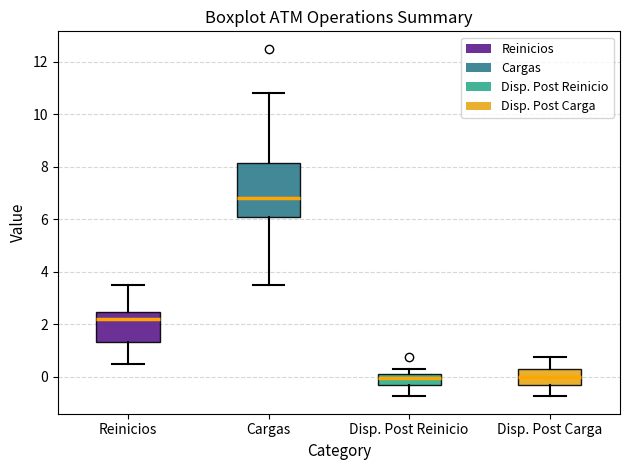

Which box is the tallest, from its lower edge to its upper edge?

Cargas